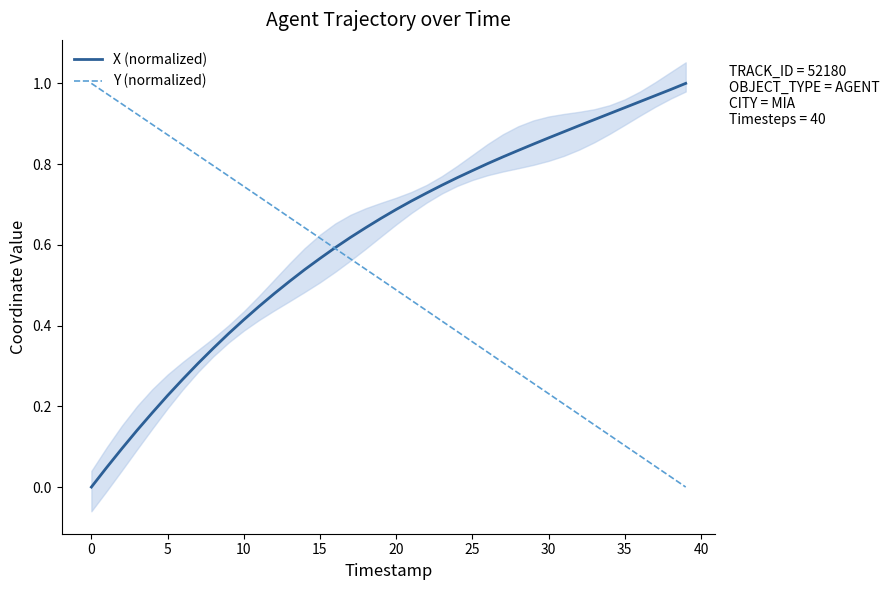

Between 30 and 36, which series saw the biggest shift?

Y (normalized)